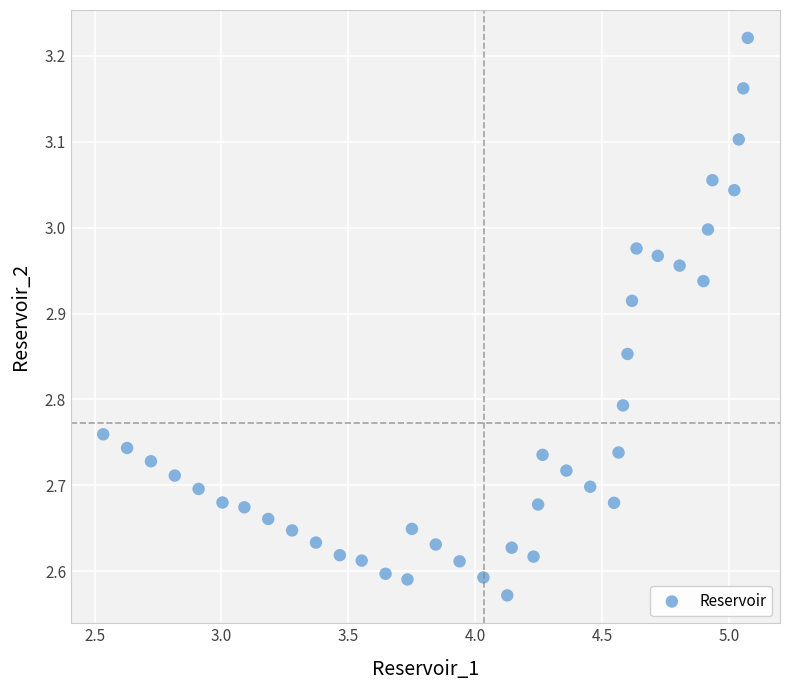

What is the range of Y values (max minus min)?

0.6